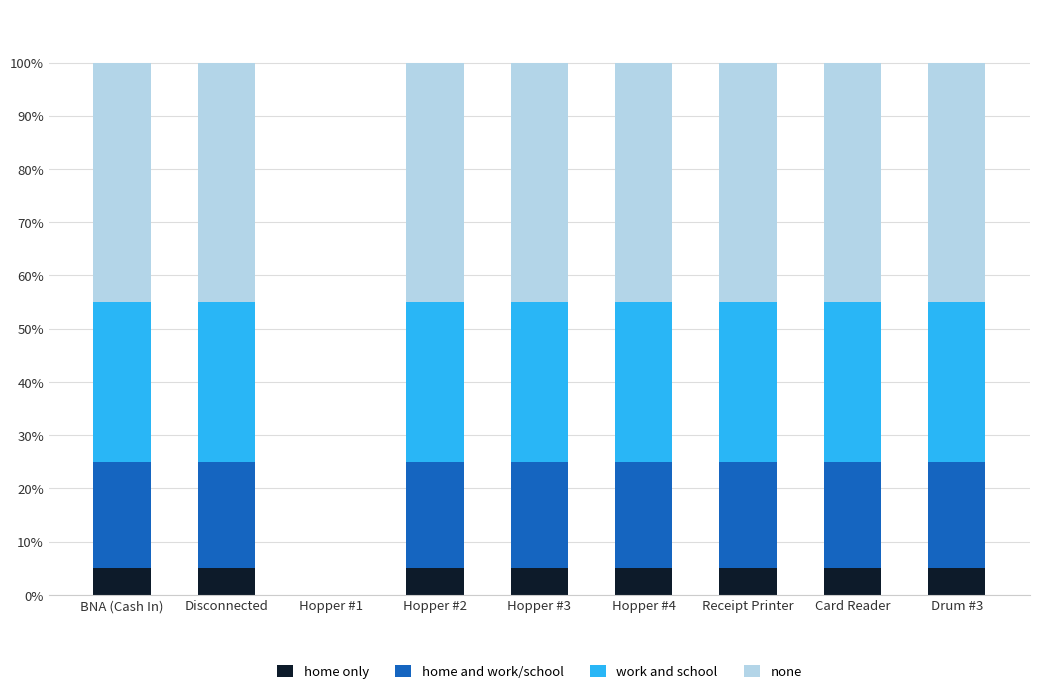

What is the total value across all series at Receipt Printer?

100.0